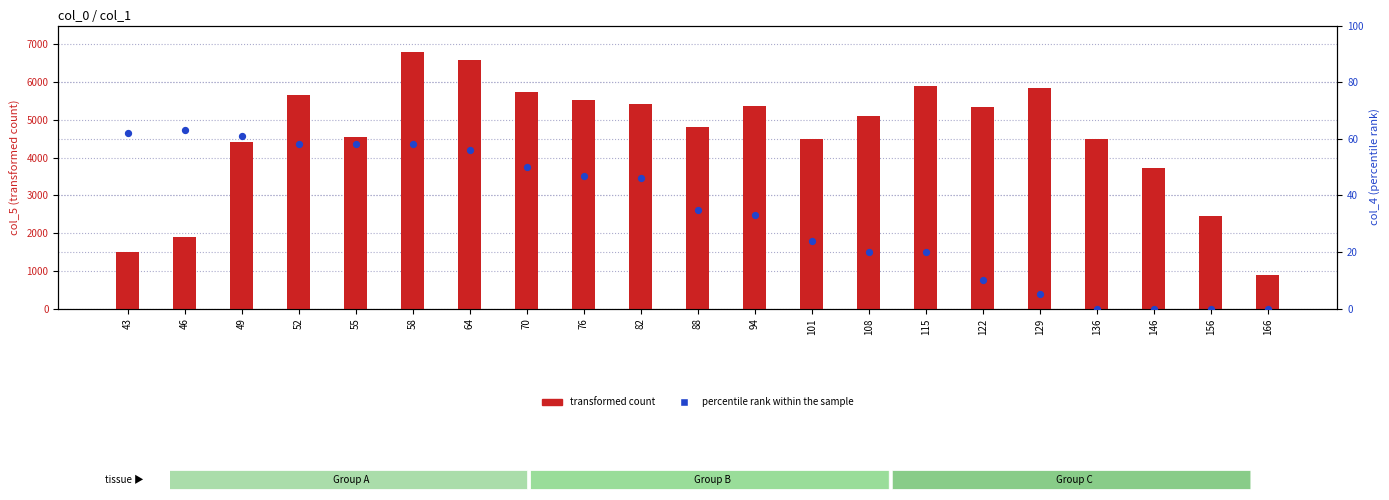

Which series reaches the minimum Y coordinate?

percentile rank within the sample